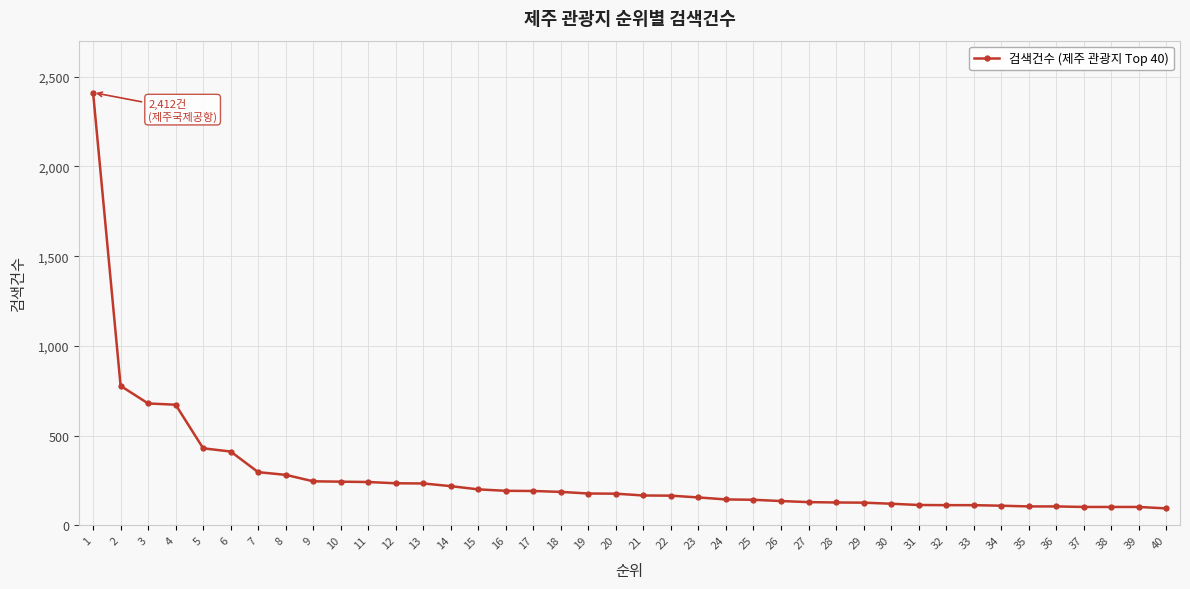

What is the maximum value shown in the chart?

2412